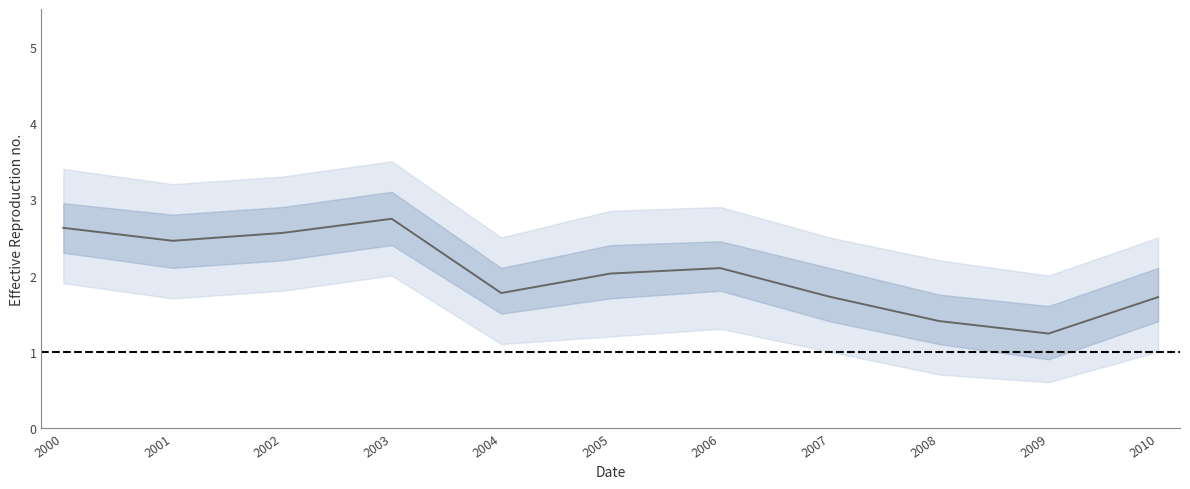

Reading right to left, list all the values displayed in this chart.

1.7	1.2	1.4	1.7	2.1	2.0	1.8	2.7	2.6	2.5	2.6